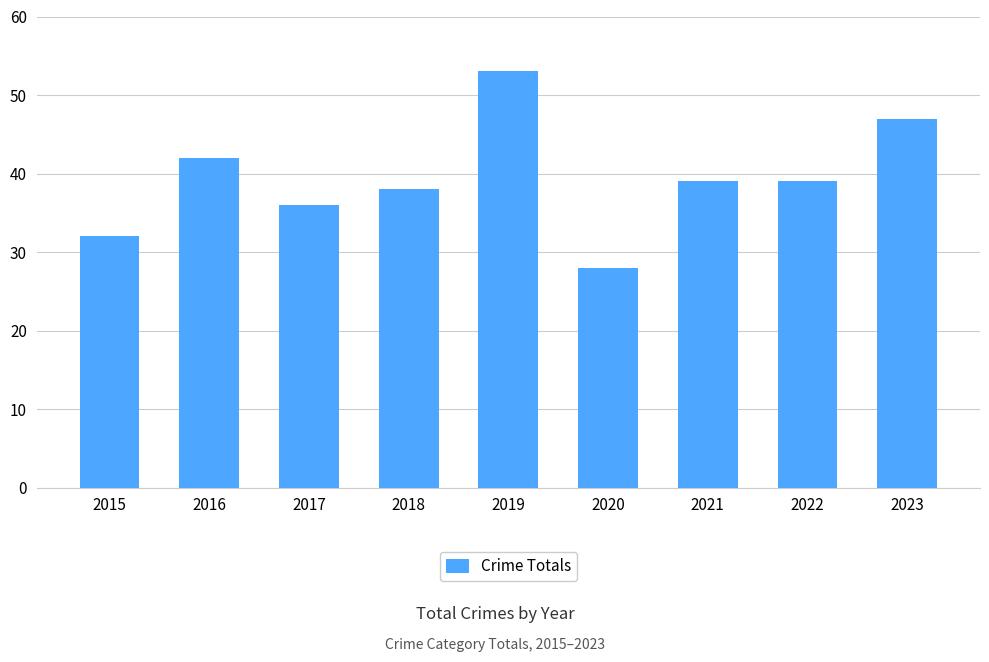

Reading left to right, what are all the values shown in this chart?

2015=32	2016=42	2017=36	2018=38	2019=53	2020=28	2021=39	2022=39	2023=47